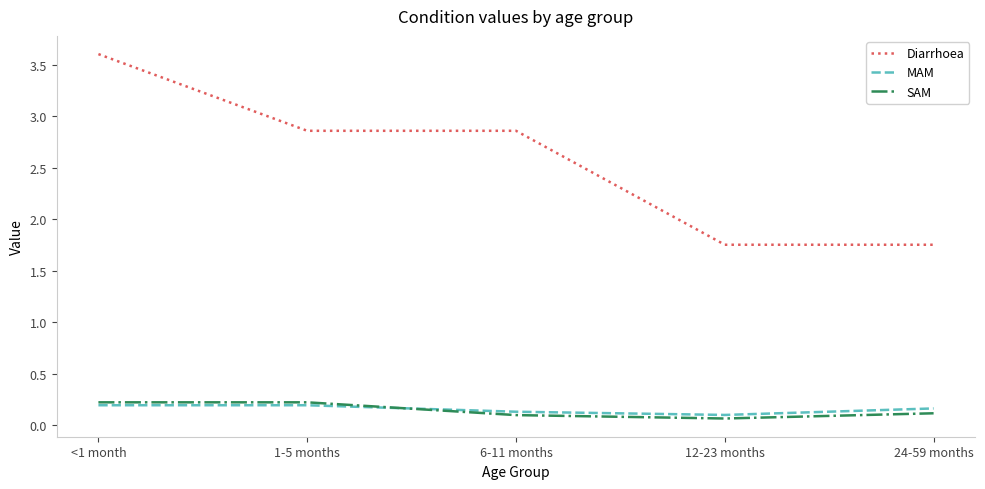

At which category is the sum across all series the highest?

<1 month